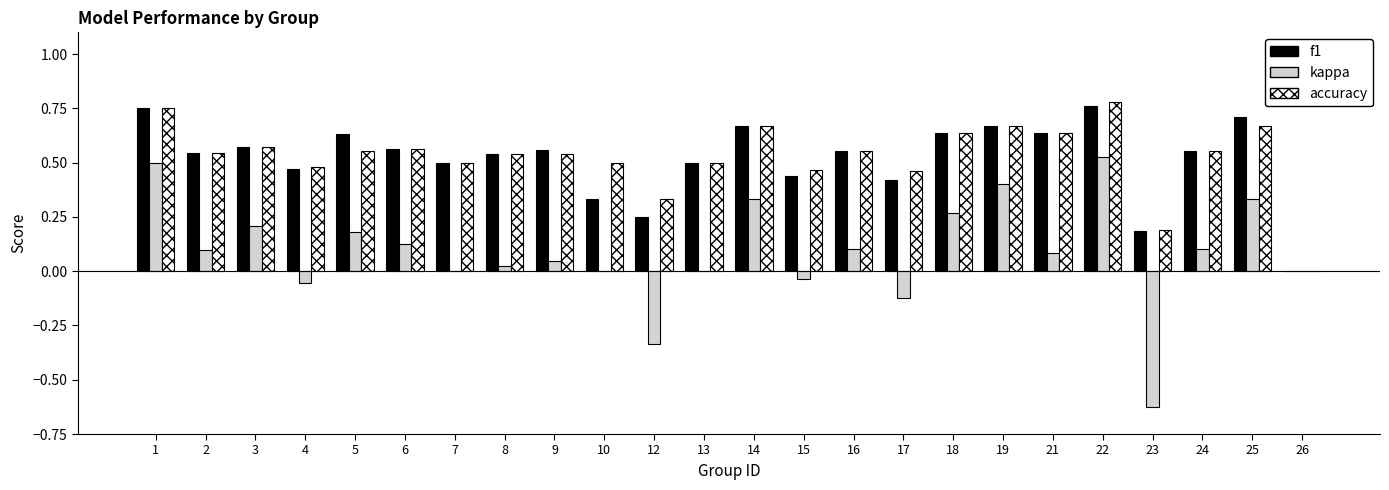

What is the total value across all series at 2?

1.2